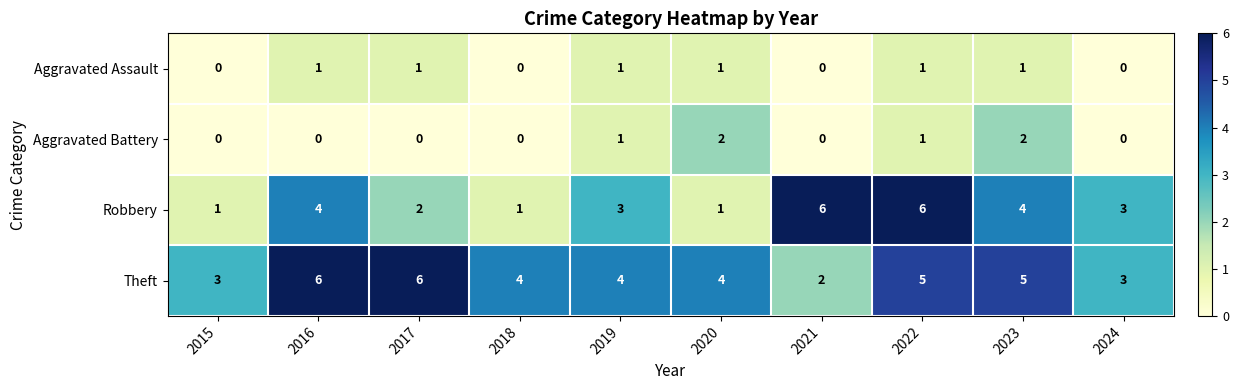

Which series has the widest spread of values?

Robbery